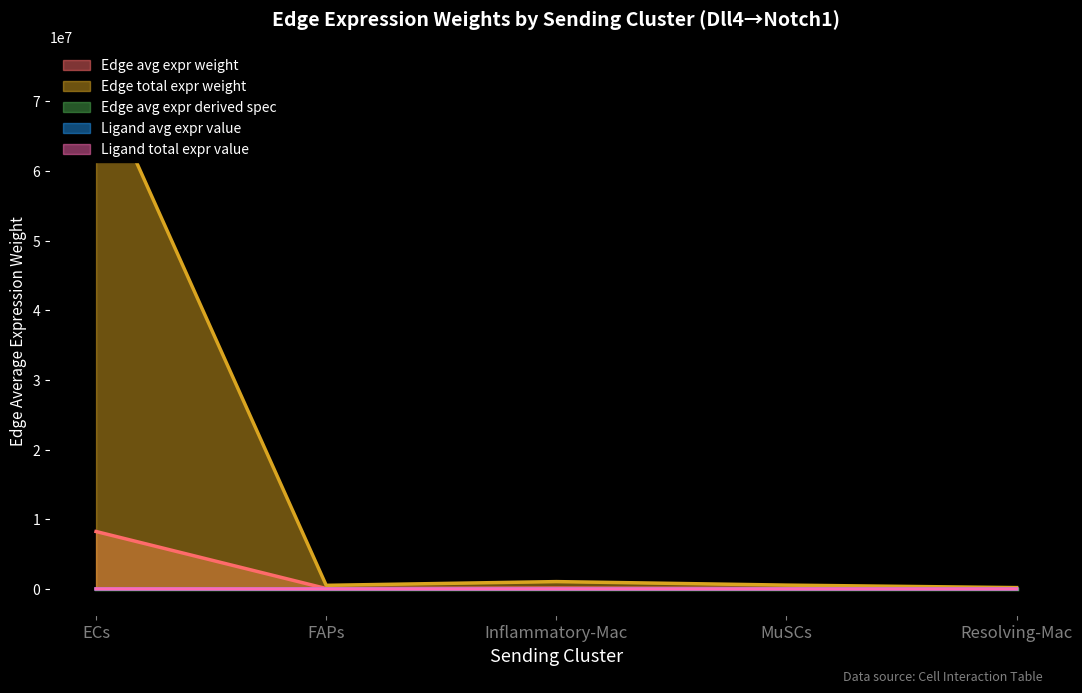

The Edge total expr weight series shows 75597.9 at FAPs. True or false?

False